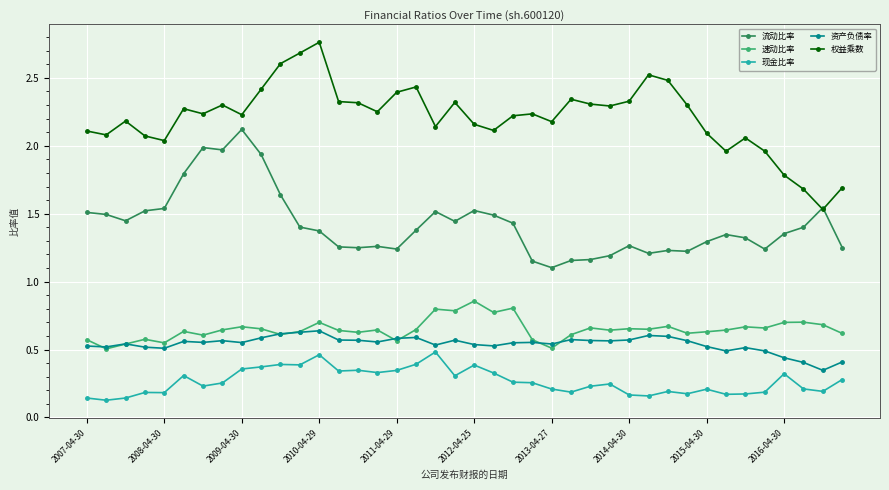

Does the chart display data point markers on the line(s)?

Yes